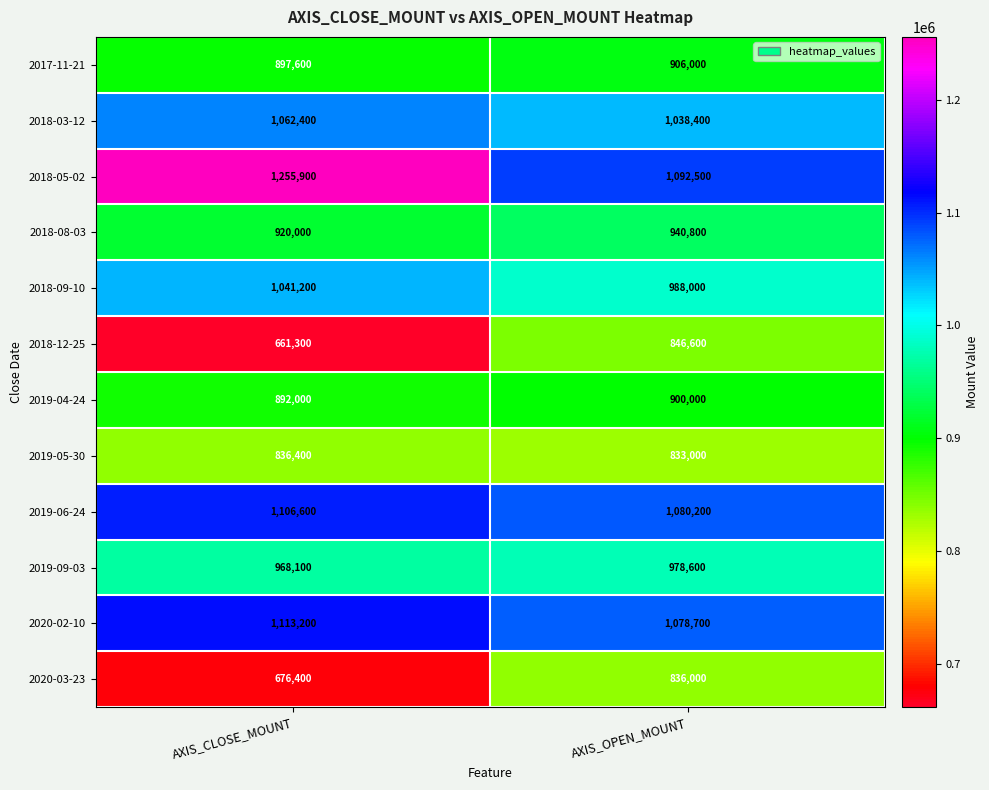

Reading right to left, extract all data points from this chart.

2017-11-21: AXIS_OPEN_MOUNT=906000	AXIS_CLOSE_MOUNT=897600
2018-03-12: AXIS_OPEN_MOUNT=1038400	AXIS_CLOSE_MOUNT=1062400
2018-05-02: AXIS_OPEN_MOUNT=1092500	AXIS_CLOSE_MOUNT=1255900
2018-08-03: AXIS_OPEN_MOUNT=940800	AXIS_CLOSE_MOUNT=920000
2018-09-10: AXIS_OPEN_MOUNT=988000	AXIS_CLOSE_MOUNT=1041200
2018-12-25: AXIS_OPEN_MOUNT=846600	AXIS_CLOSE_MOUNT=661300
2019-04-24: AXIS_OPEN_MOUNT=900000	AXIS_CLOSE_MOUNT=892000
2019-05-30: AXIS_OPEN_MOUNT=833000	AXIS_CLOSE_MOUNT=836400
2019-06-24: AXIS_OPEN_MOUNT=1080200	AXIS_CLOSE_MOUNT=1106600
2019-09-03: AXIS_OPEN_MOUNT=978600	AXIS_CLOSE_MOUNT=968100
2020-02-10: AXIS_OPEN_MOUNT=1078700	AXIS_CLOSE_MOUNT=1113200
2020-03-23: AXIS_OPEN_MOUNT=836000	AXIS_CLOSE_MOUNT=676400